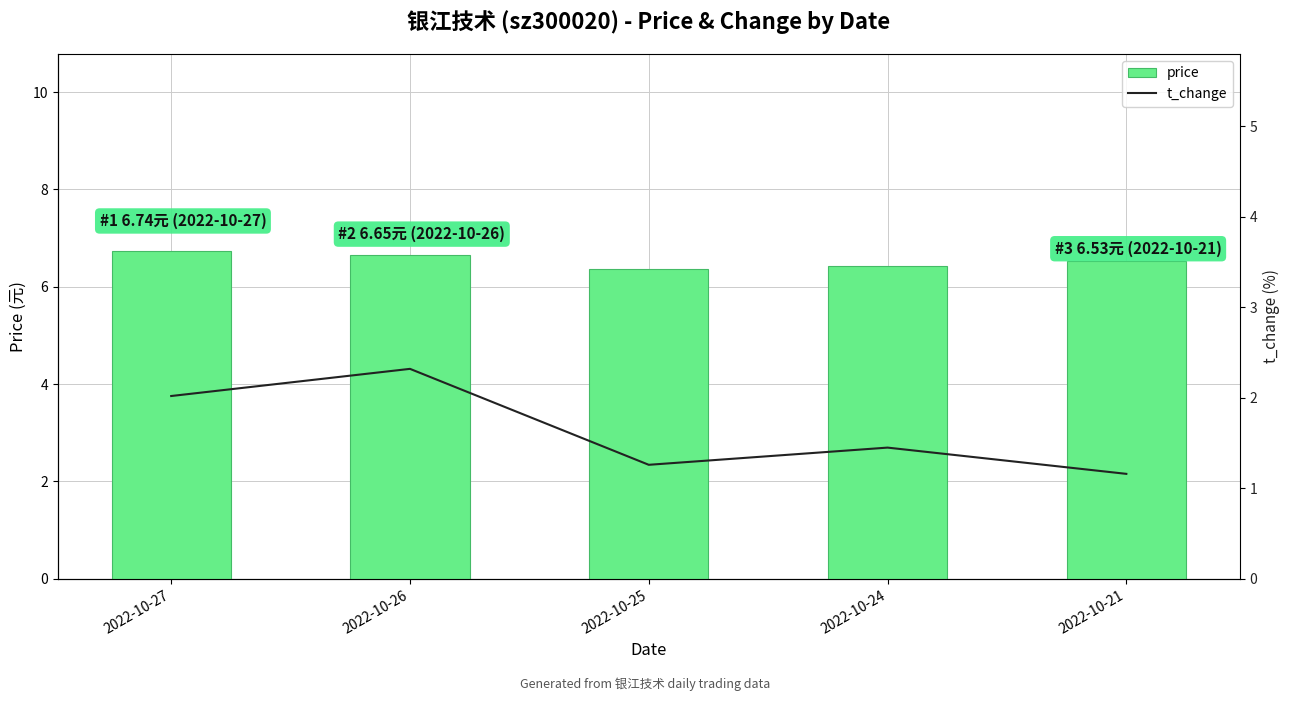

The price series shows 9.5 at 2022-10-25. True or false?

False